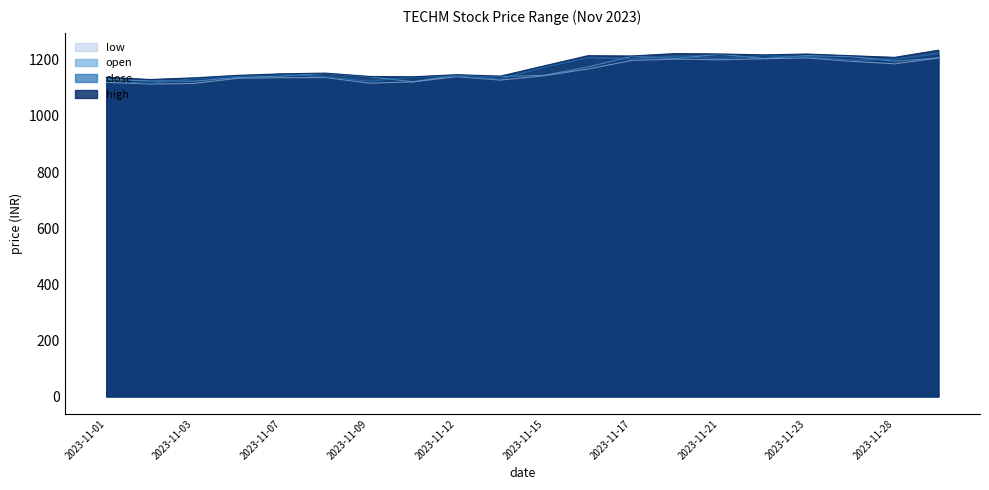

True or false: low and close cross at least once.

False